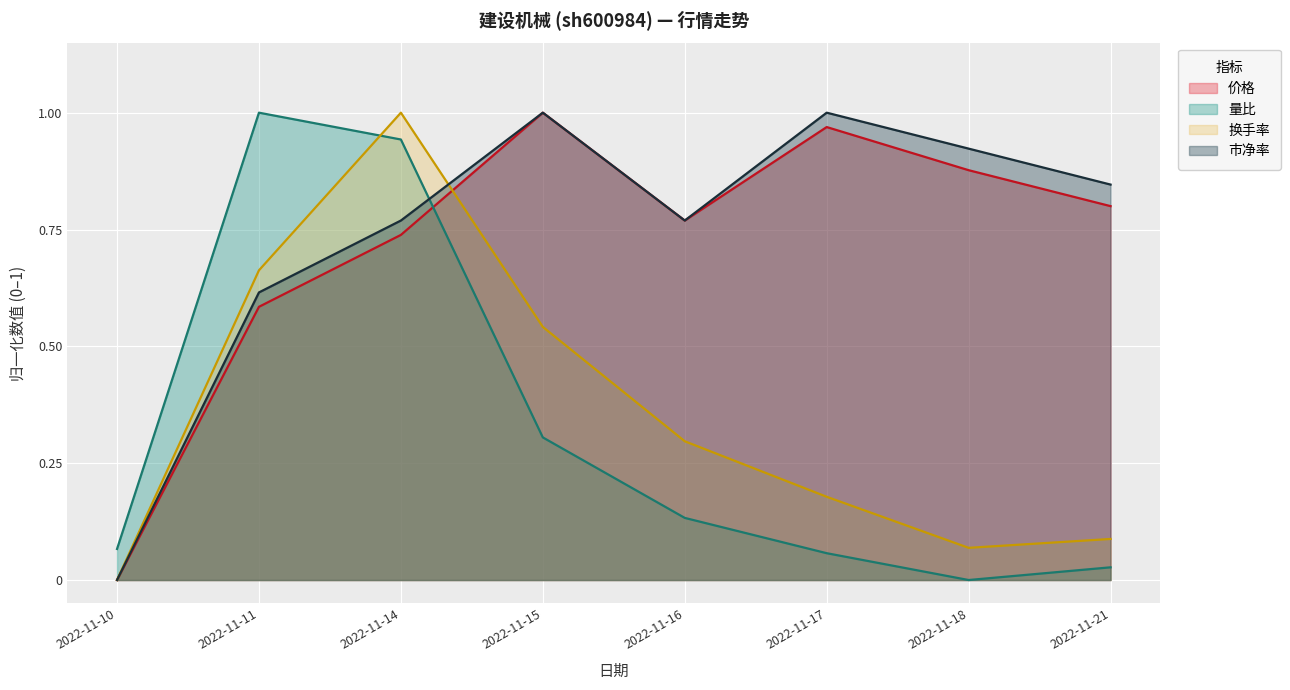

What is the maximum value for 量比?

1.0